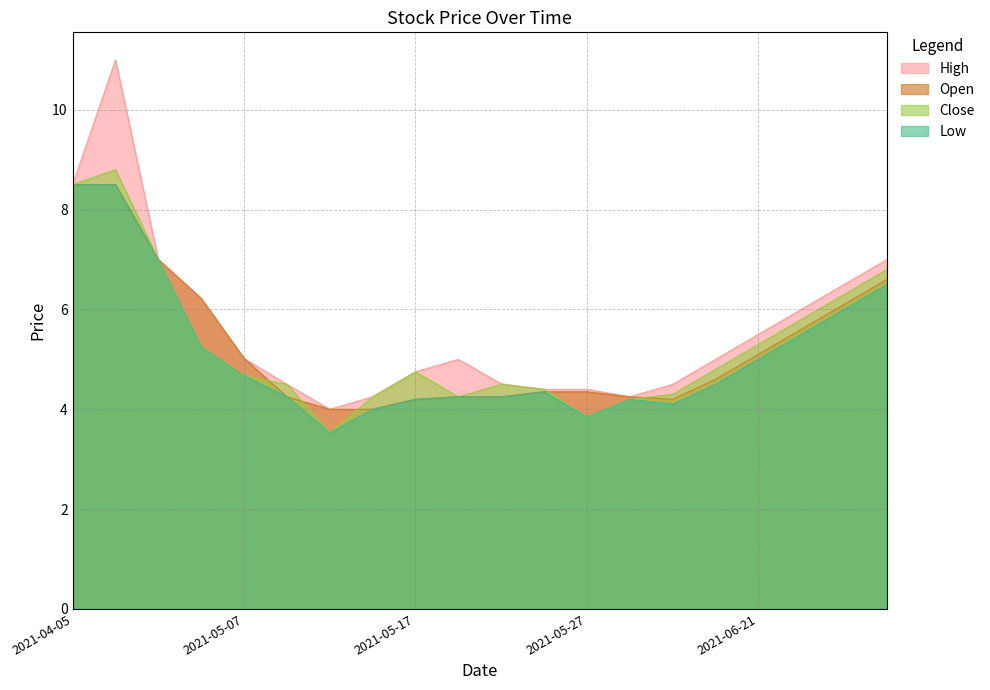

How many values in the High series exceed 5?

9